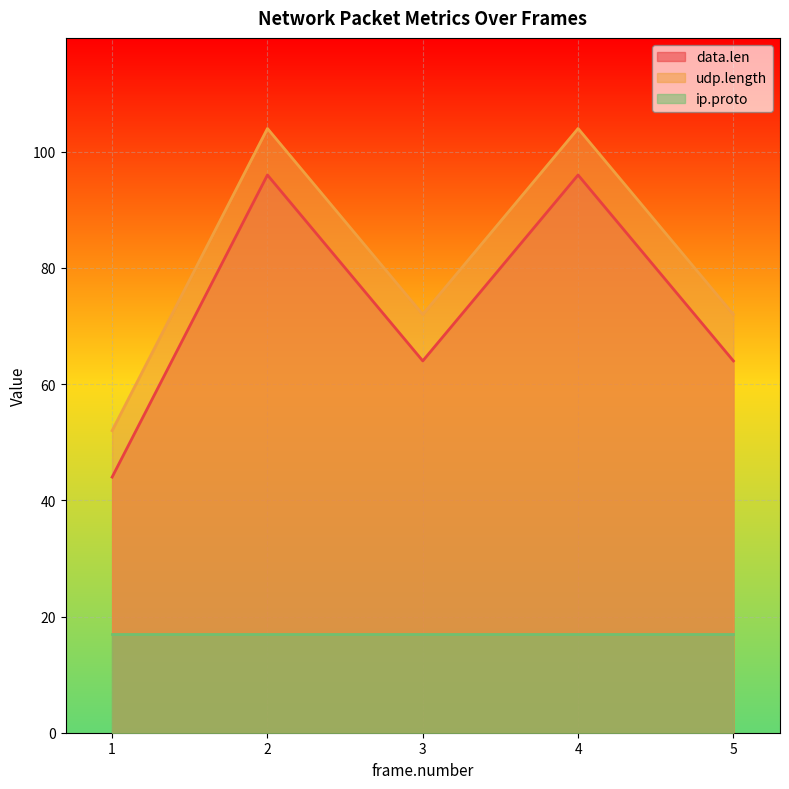

What is the sum of all udp.length values?

404